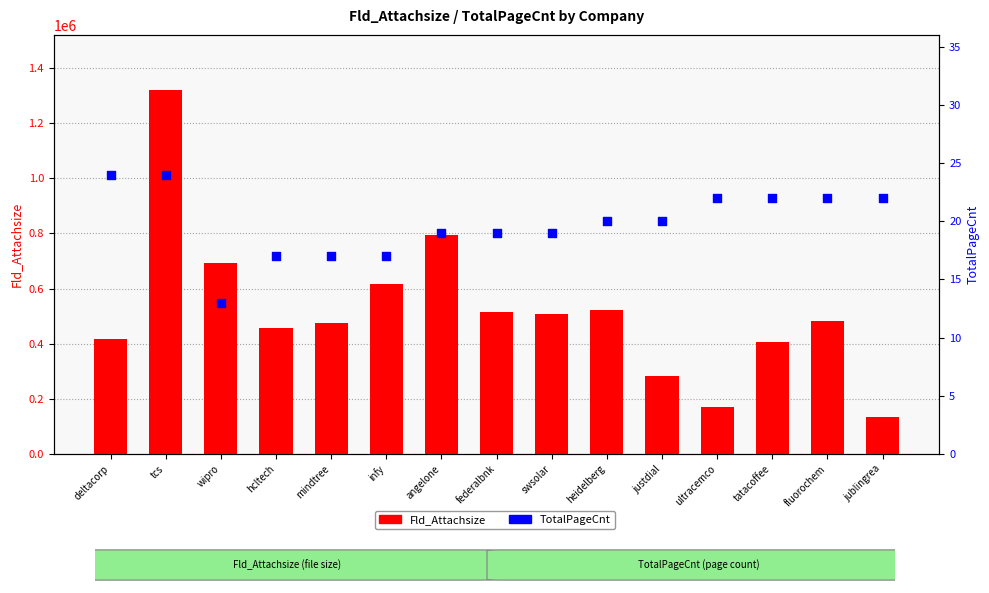

Which series reaches the minimum Y coordinate?

TotalPageCnt